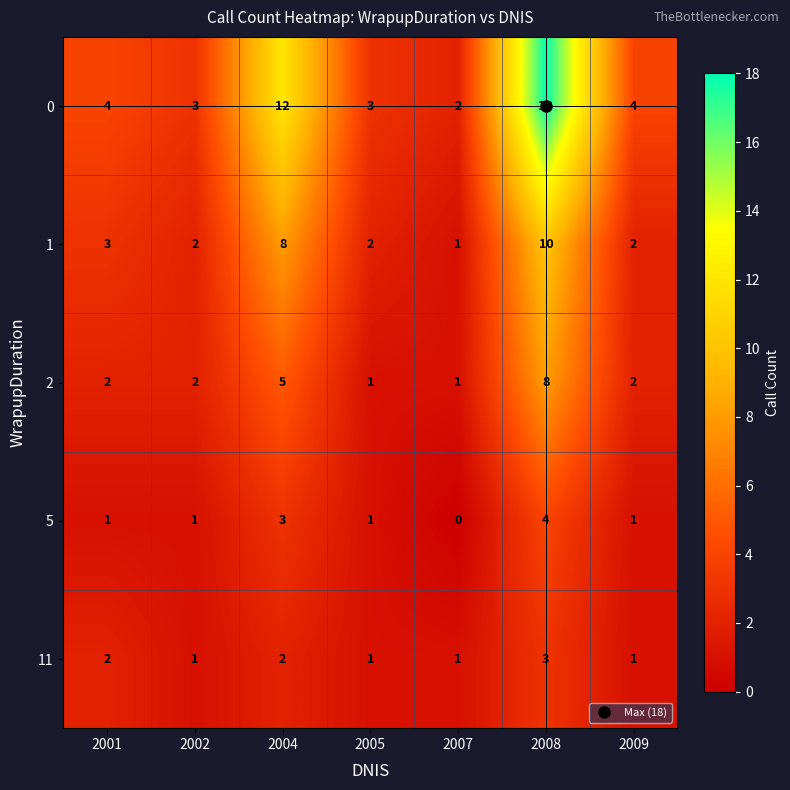

What is the sum of all 11 values?

11